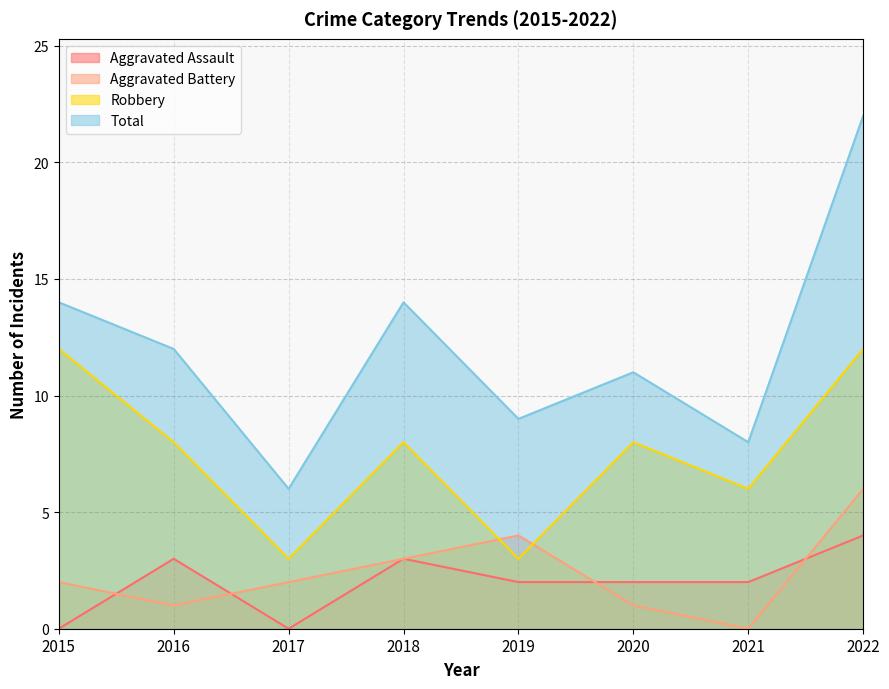

True or false: Total and Robbery cross at least once.

False